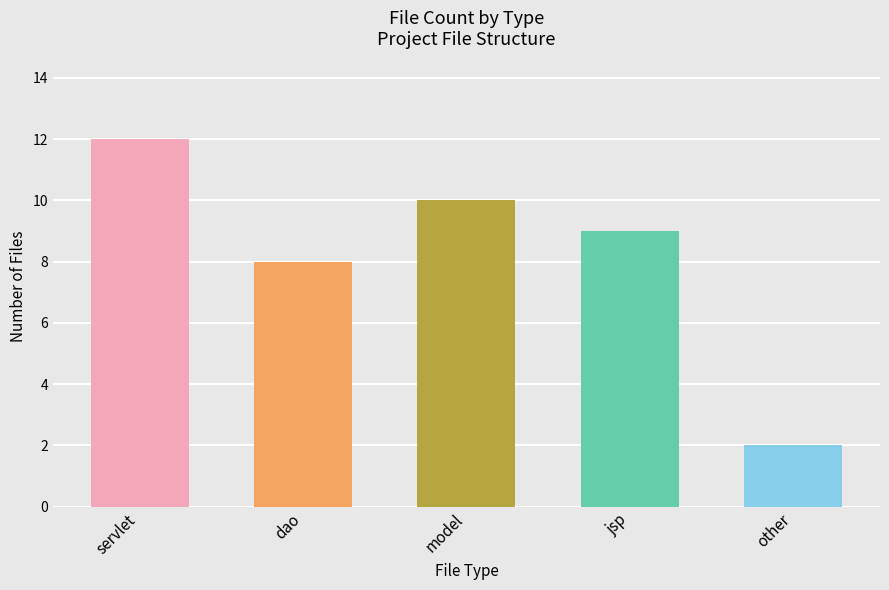

Reading left to right, what are all the values shown in this chart?

12	8	10	9	2